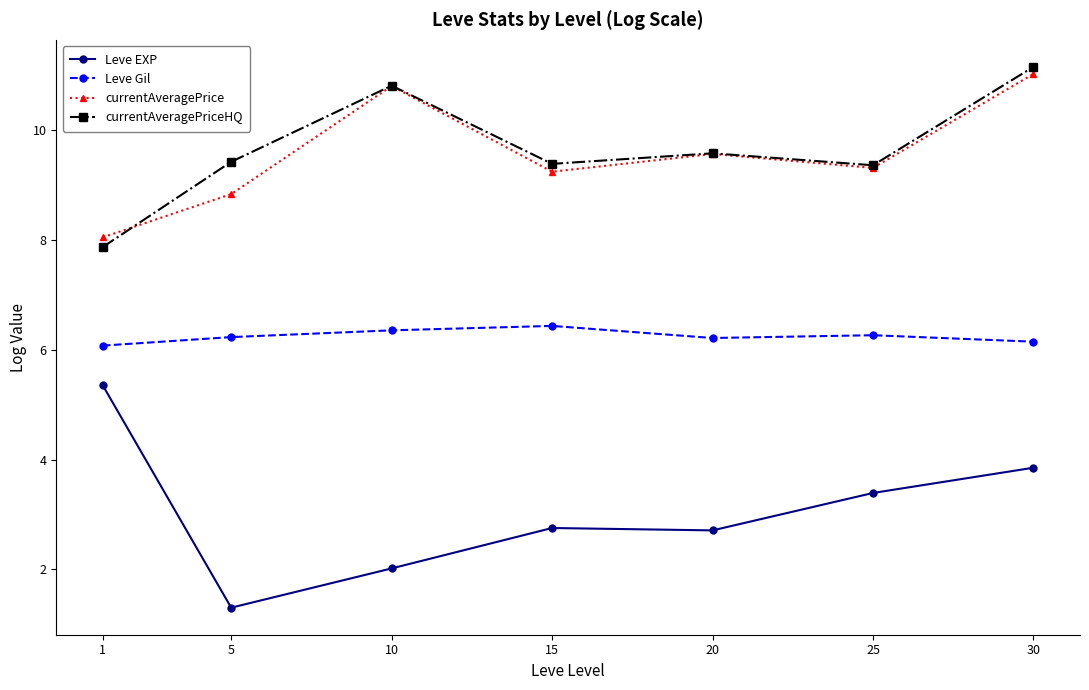

At which category does the chart reach its peak across all series?

30